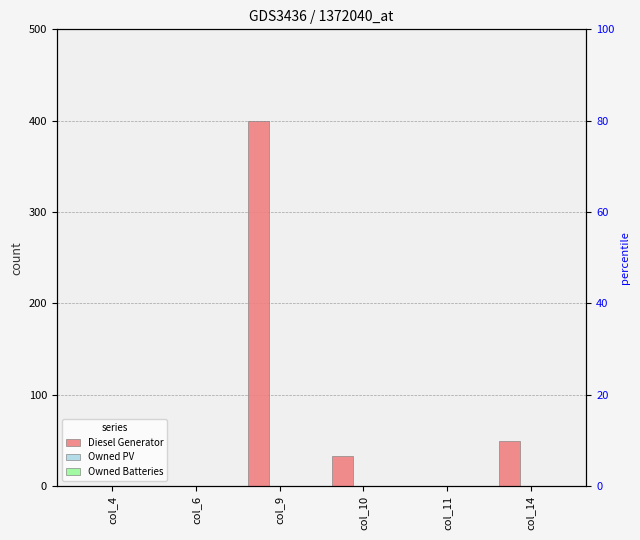

The Diesel Generator series shows 163 at col_9. True or false?

False